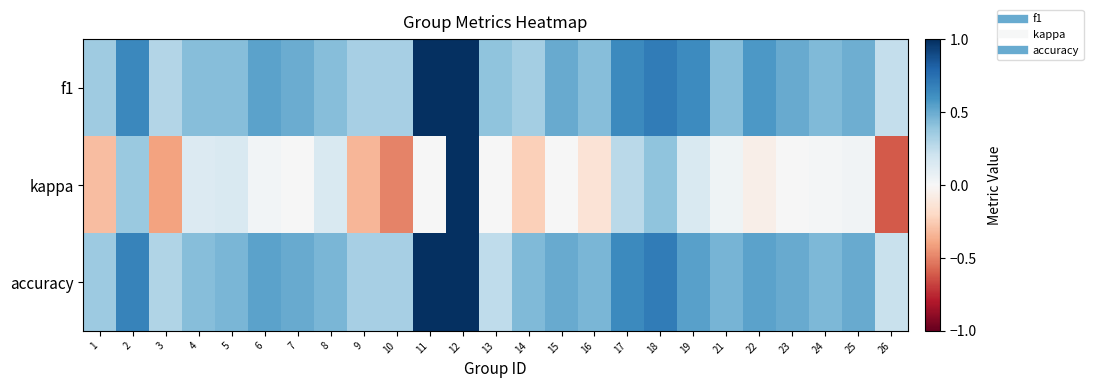

At which category is the sum across all series the highest?

12